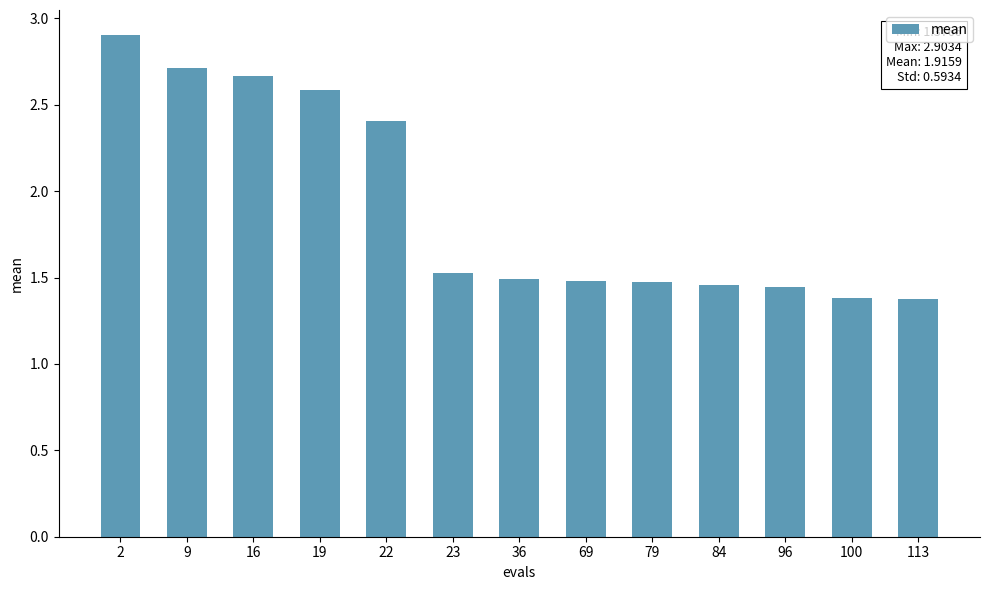

What is the value of the 1st bar from the left?

2.9